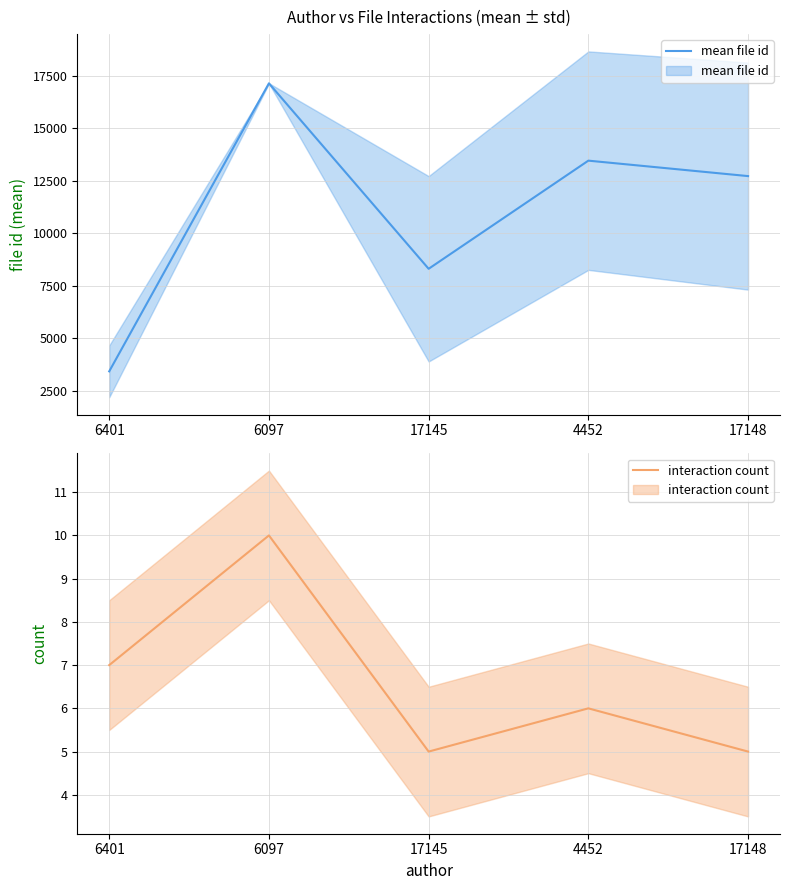

How many lines are shown in the chart?

2